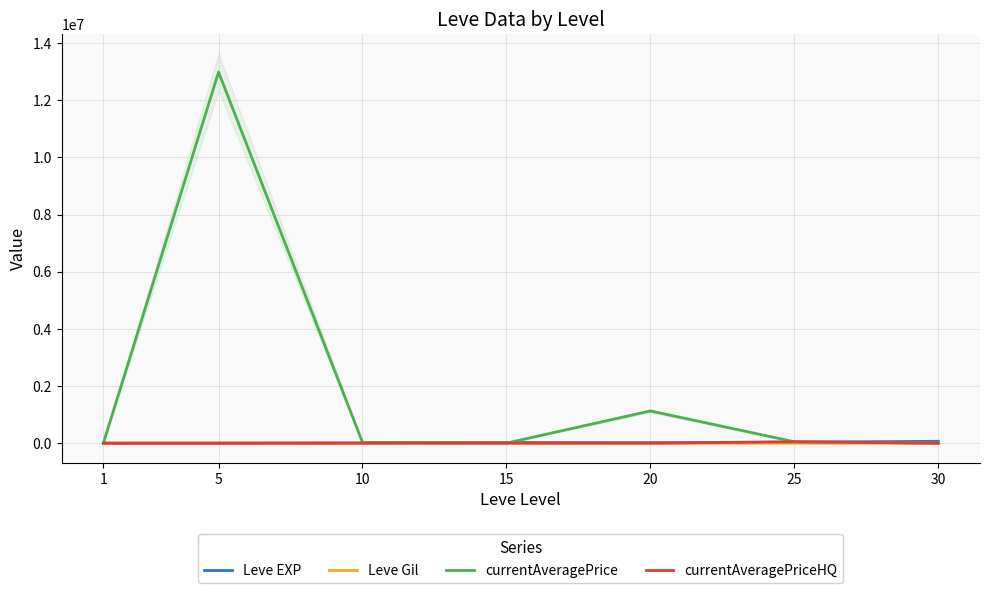

What is the value of the Leve Gil point at the 2nd from the left?

139.0